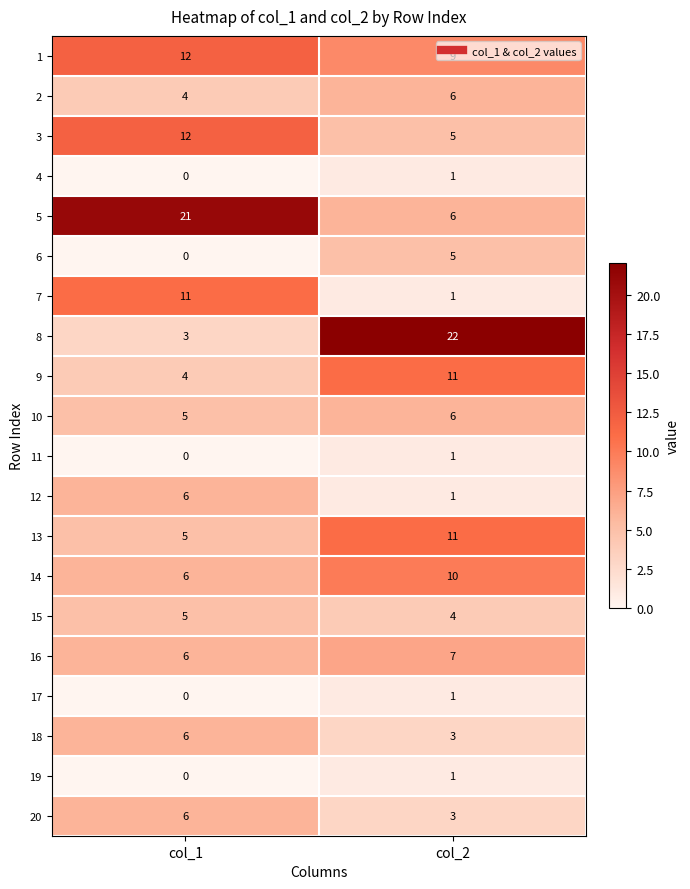

Which category has the highest value across all series?

col_2